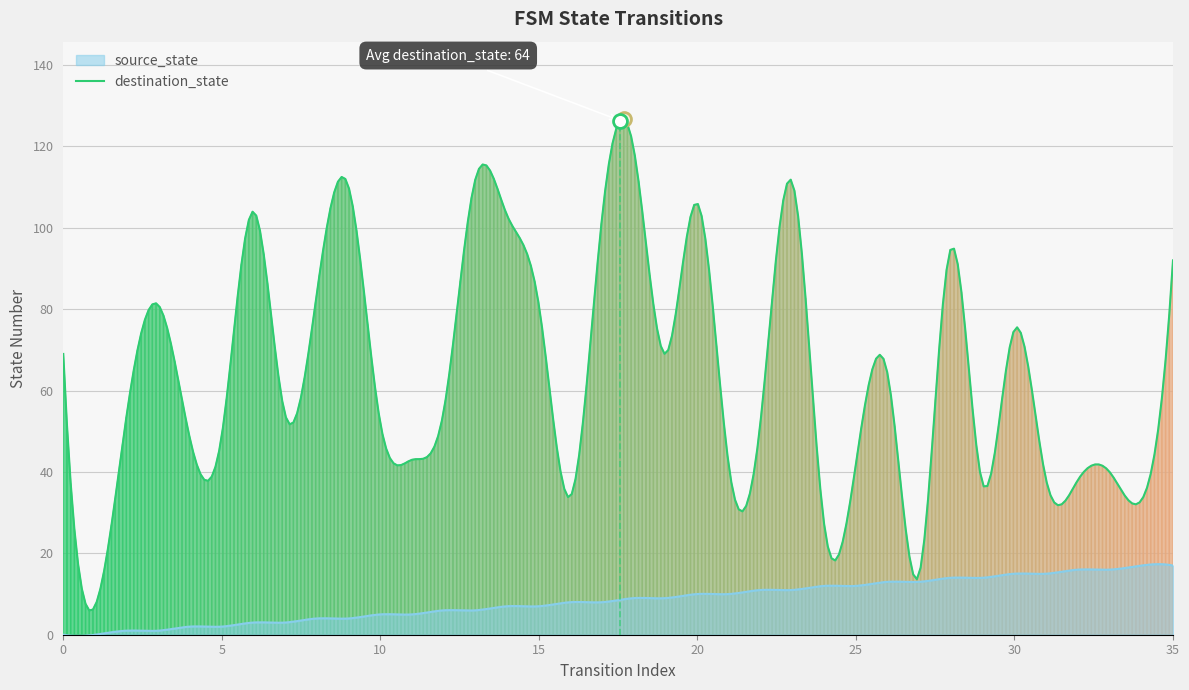

True or false: source_state has more than 0 points higher than both neighbors.

True